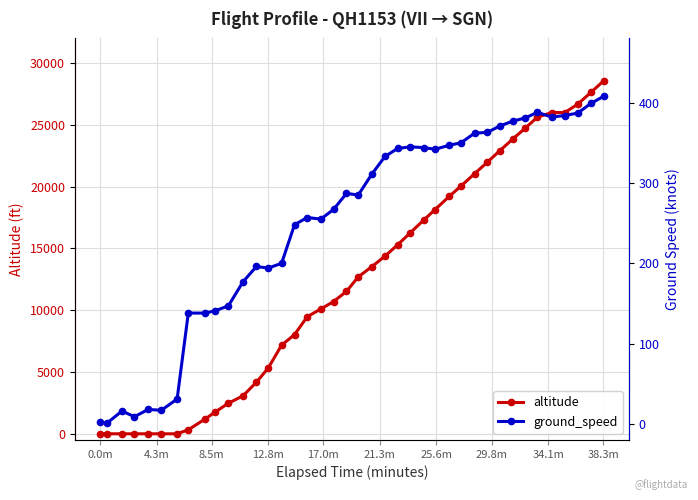

True or false: ground_speed has more than 0 points higher than both neighbors.

True